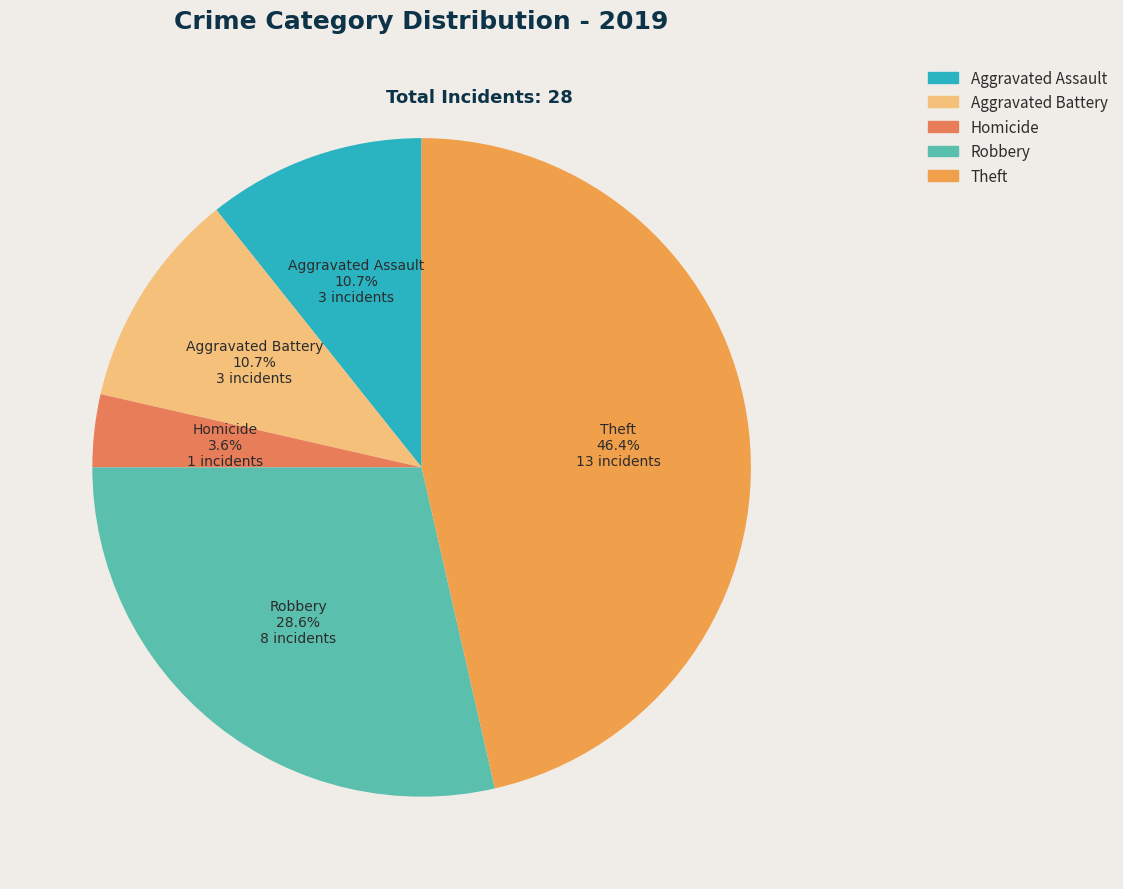

Combined, do Aggravated Assault and Homicide account for over 50%?

No